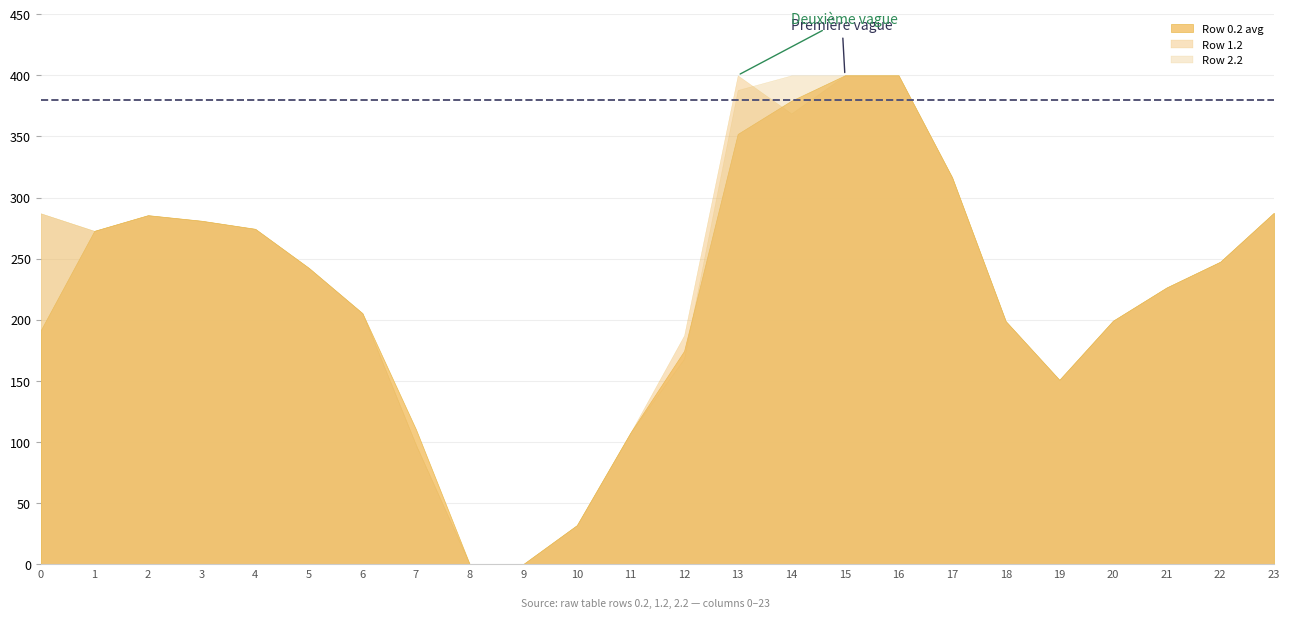

Is it true that the value at 23 is 203.6?

False